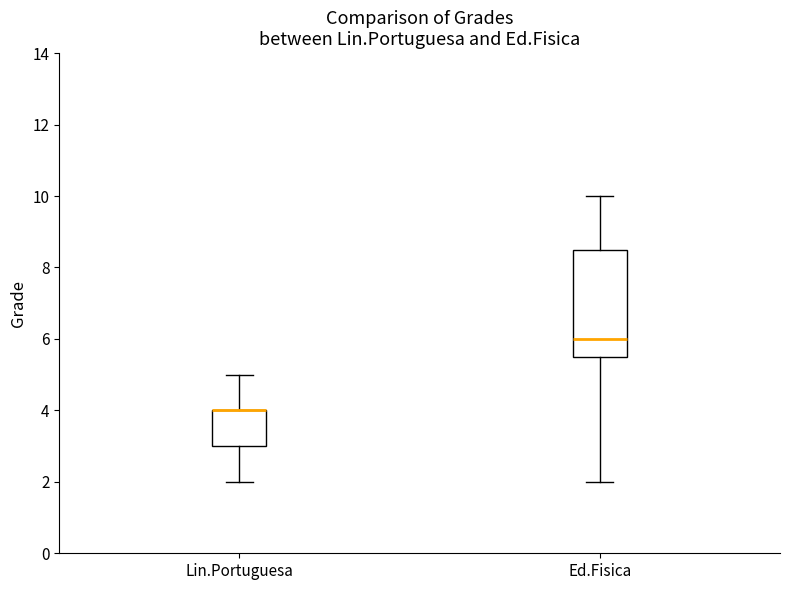

Which box is the tallest, from its lower edge to its upper edge?

Ed.Fisica